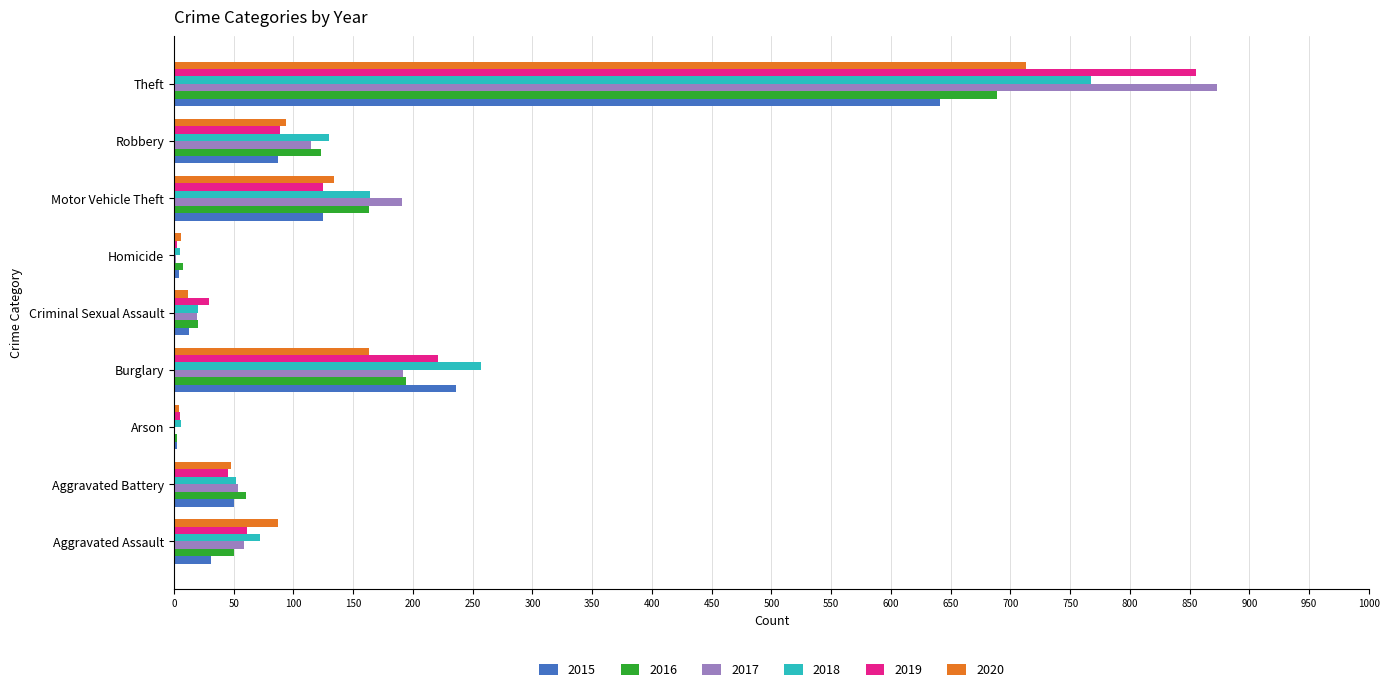

What is the sum of all 2017 values?

1506